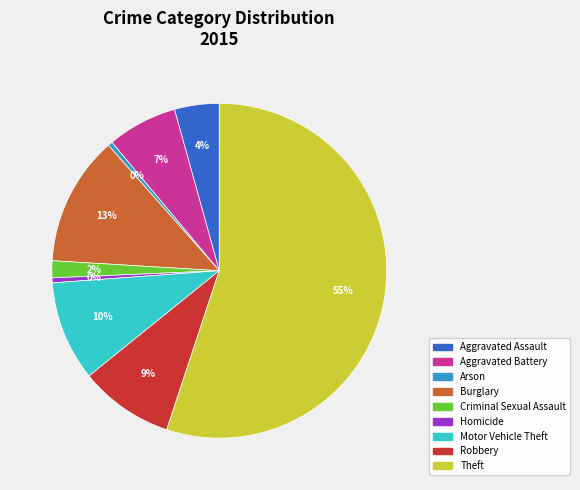

Is Theft the majority of the pie?

Yes